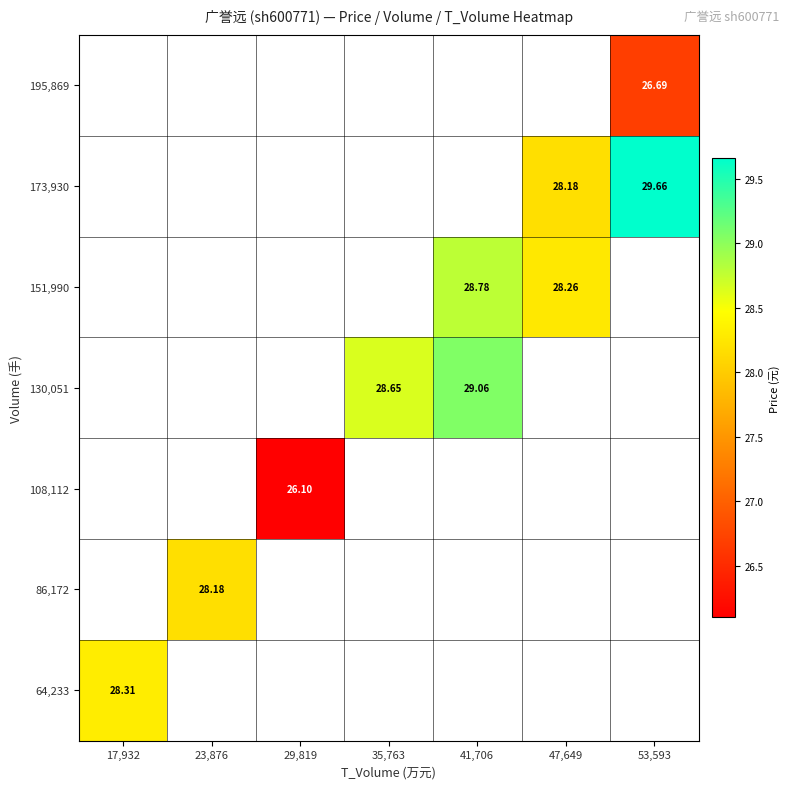

Where does the 130,051 series first go above 28?

35,763